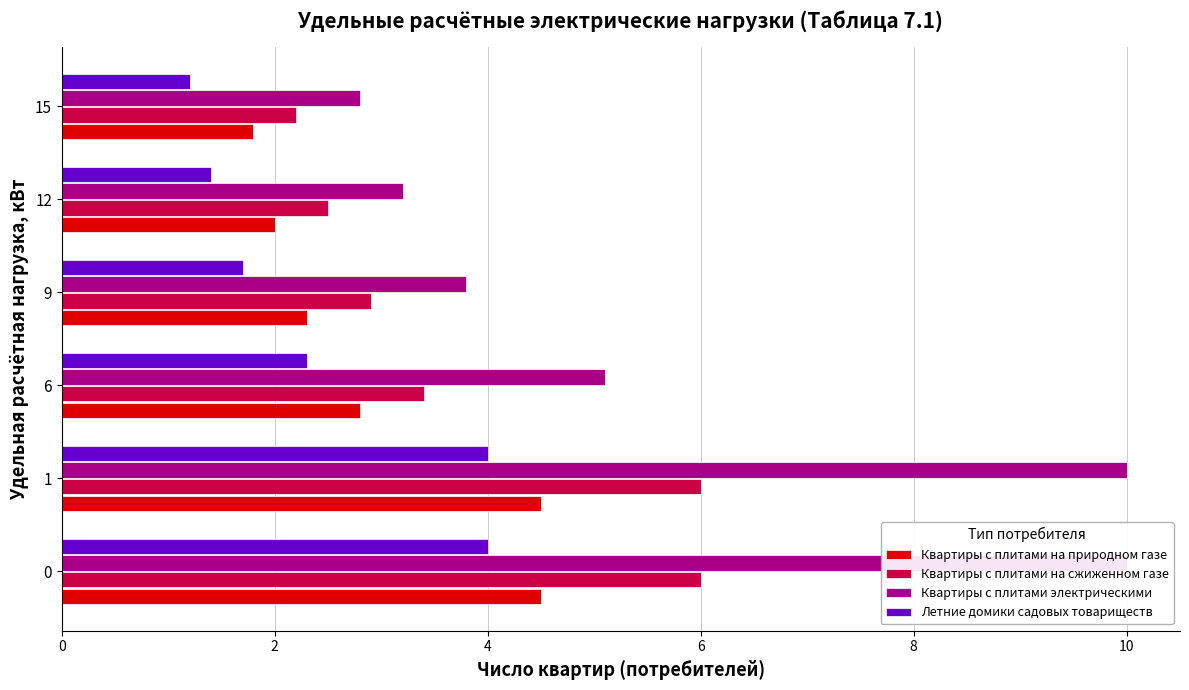

How many series are shown in this chart?

4